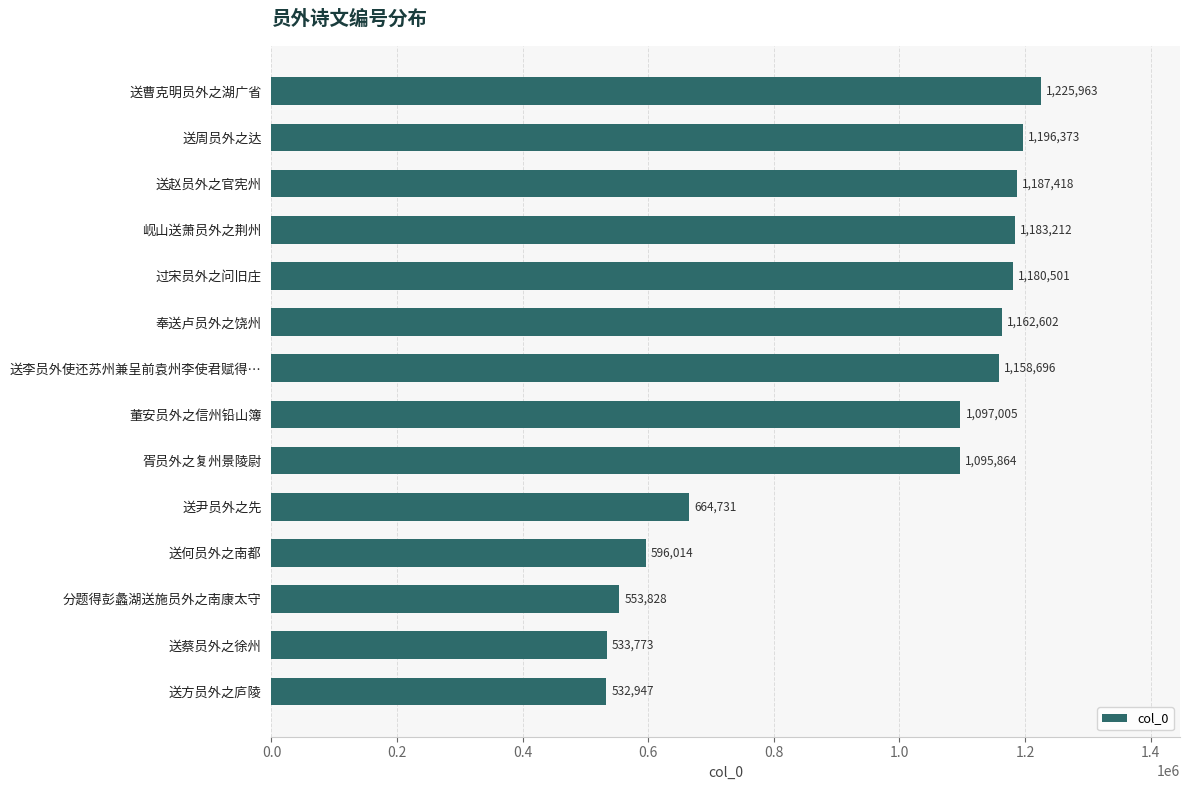

Which has a higher value, 奉送卢员外之饶州 or 送周员外之达?

送周员外之达